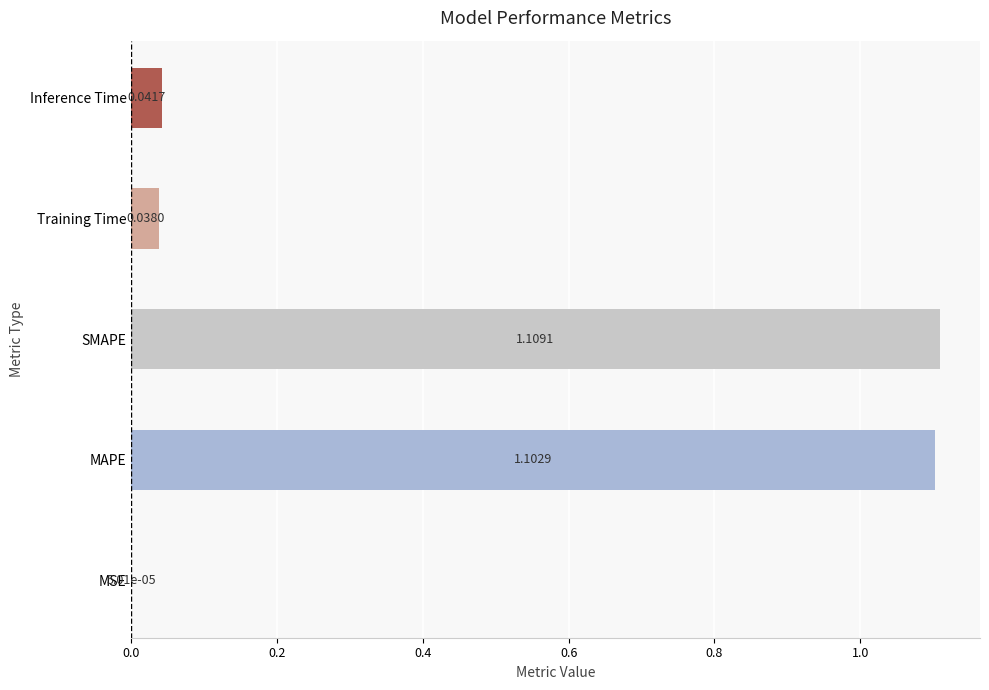

What is the average value?

0.5